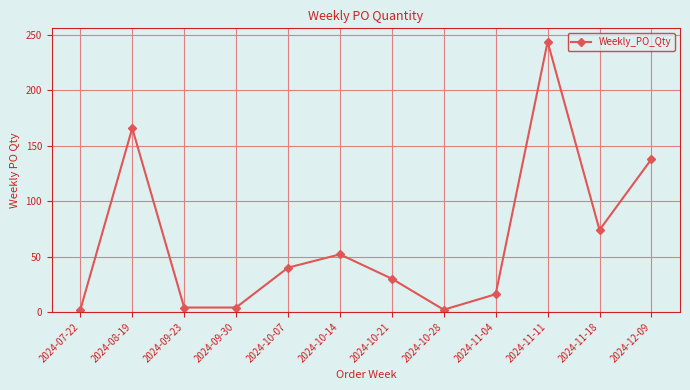

Between 2024-10-14 and 2024-12-09, which is larger?

2024-12-09